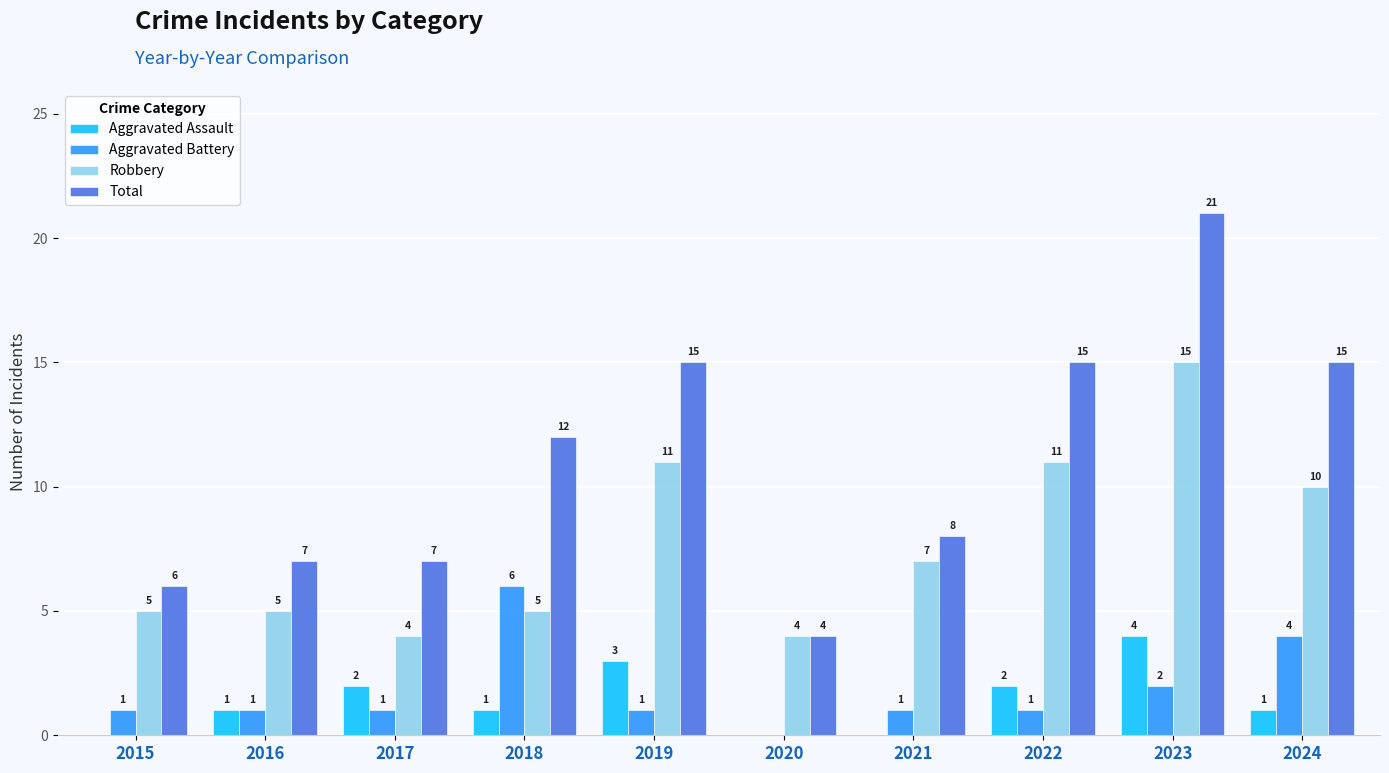

What is the total value across all series at 2024?

30